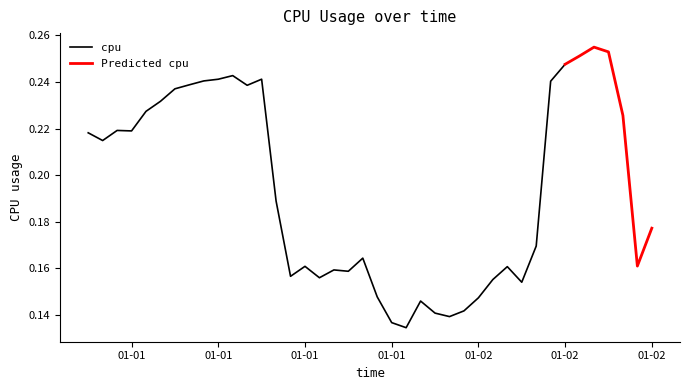

What is the minimum value shown in the chart?

0.1